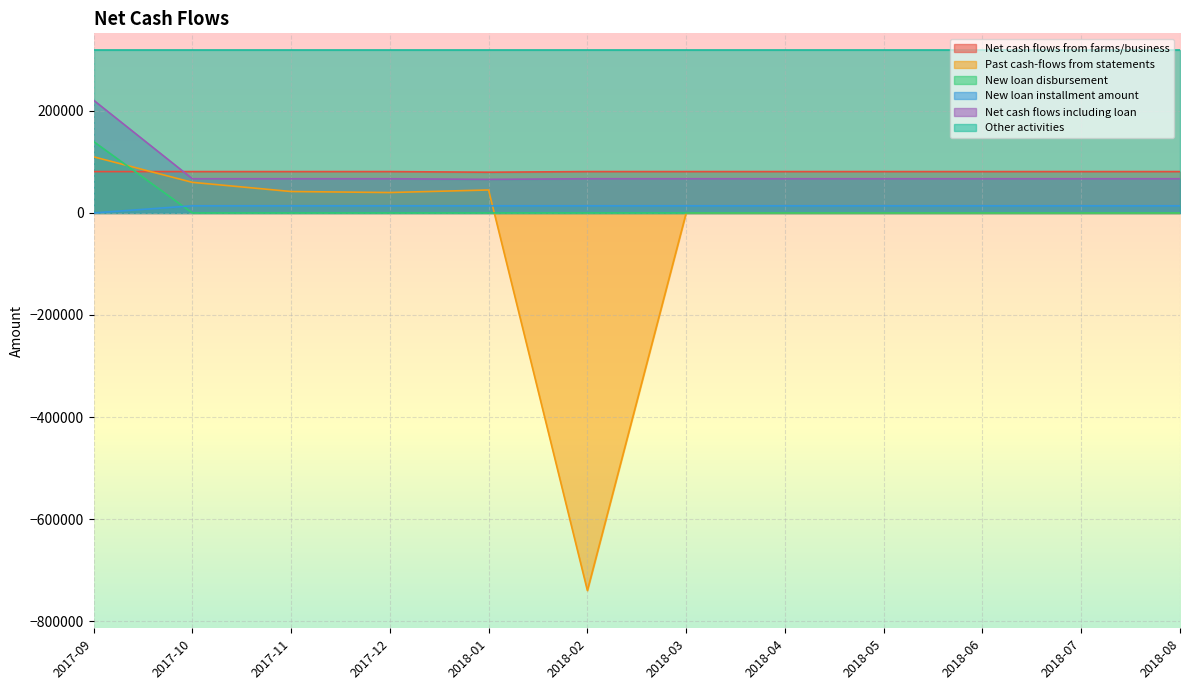

True or false: Past cash-flows from statements and Net cash flows from farms/business cross at least once.

True